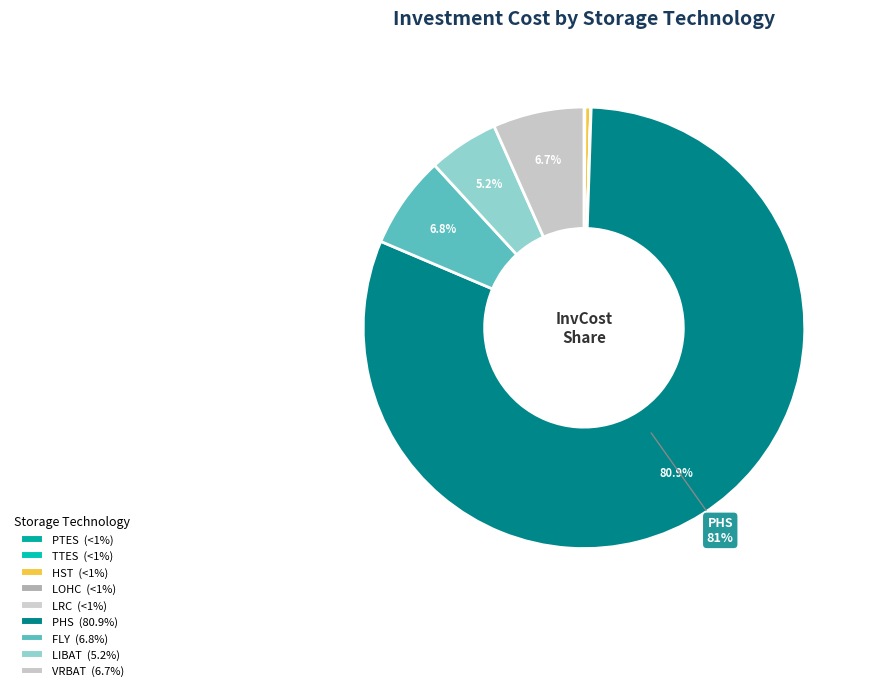

Combined, do FLY and LIBAT account for over 50%?

No